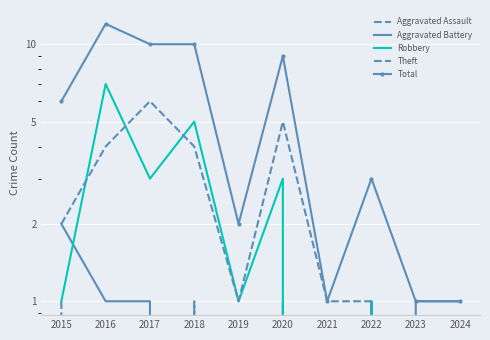

Reading left to right, extract all data points from this chart.

Aggravated Assault: 1	0	0	1	0	1	0	0	0	0
Aggravated Battery: 2	1	1	0	0	0	0	0	1	1
Robbery: 1	7	3	5	1	3	0	1	0	0
Theft: 2	4	6	4	1	5	1	1	0	0
Total: 6	12	10	10	2	9	1	3	1	1